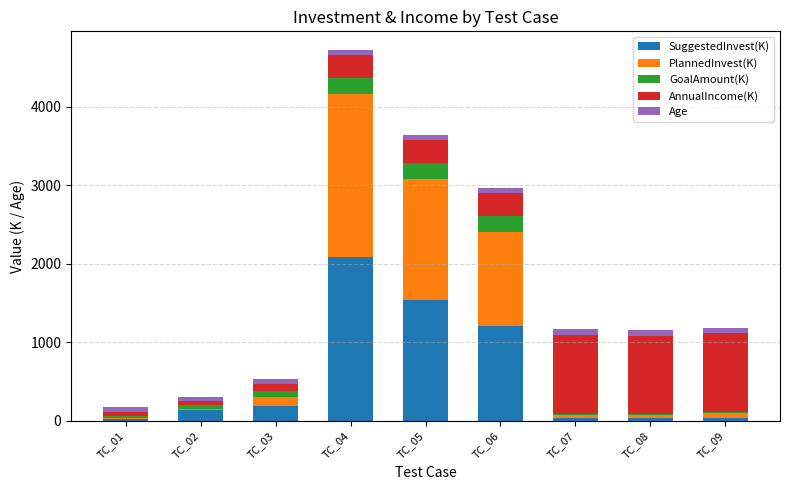

At which label is SuggestedInvest(K) closest to 1054?

TC_06